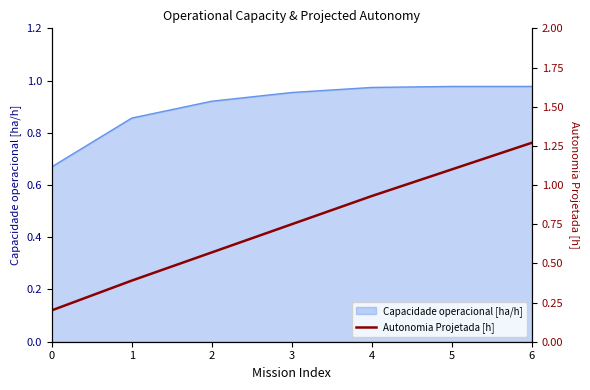

How many lines are shown in the chart?

1